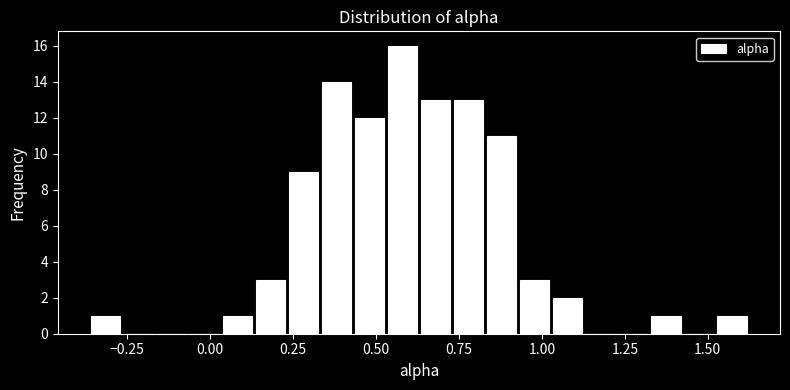

Read against the x-axis, roughly where is the centre of the tallest bar?

0.60